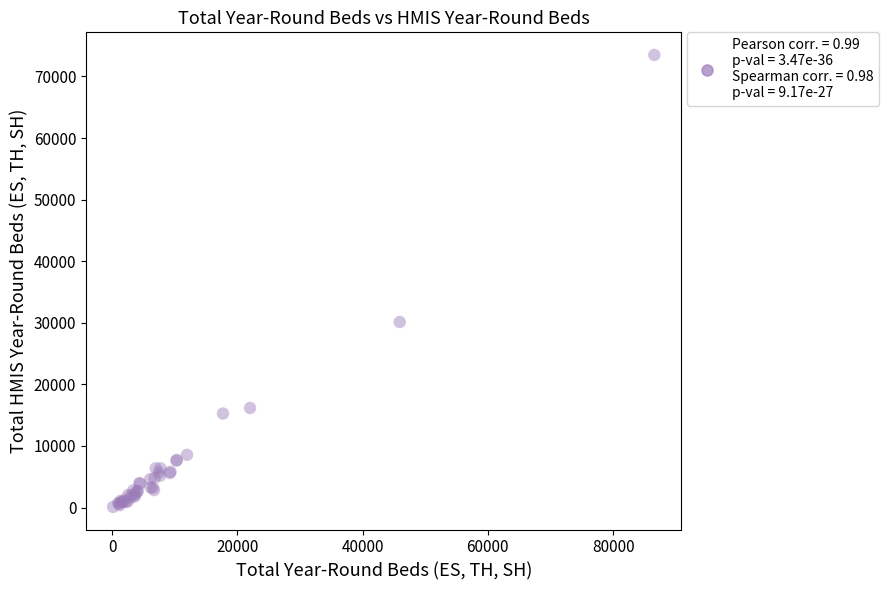

What Y value in the scatter plot is closest to 36799?

30125